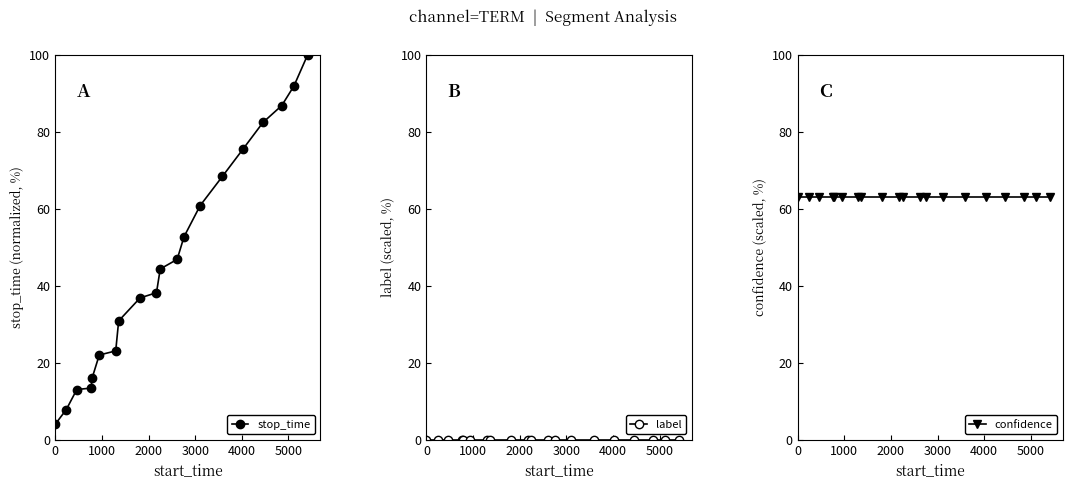

How many lines are shown in the chart?

3